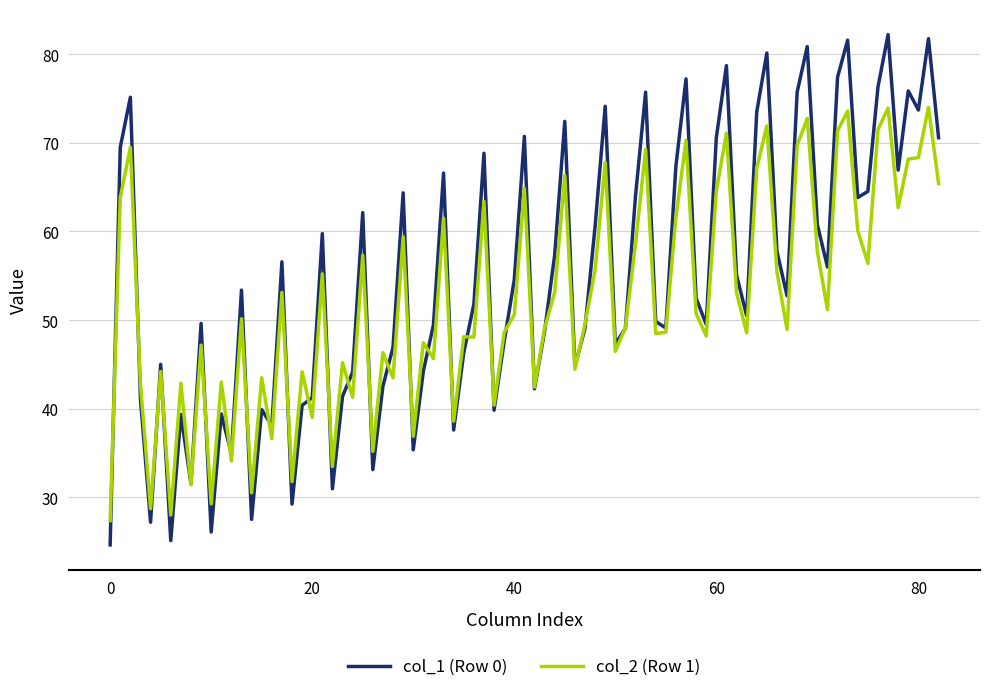

What is the maximum value for col_2 (Row 1)?

74.0